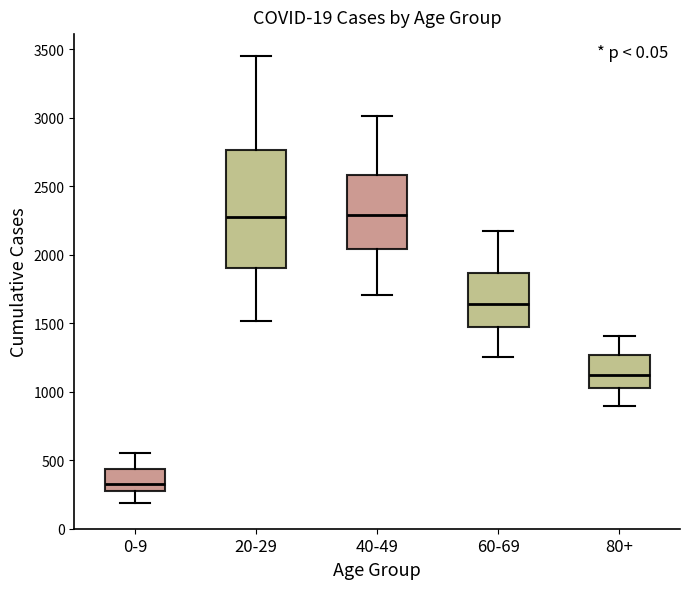

Comparing the boxes themselves (not the whiskers), which one is the tallest?

20-29